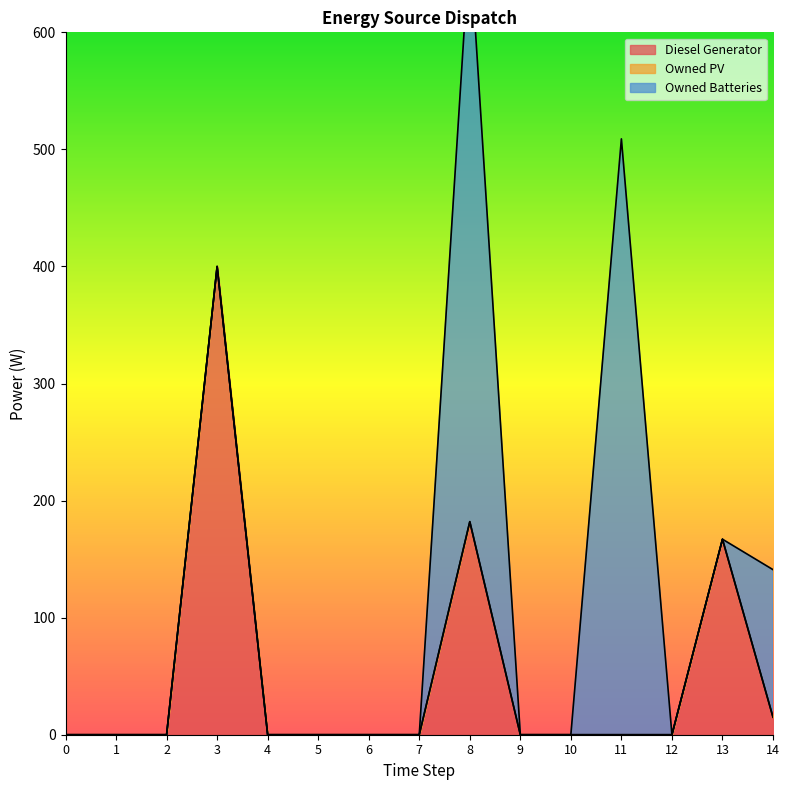

Rank the series at 8 from highest to lowest value.

Owned Batteries, Diesel Generator, Owned PV